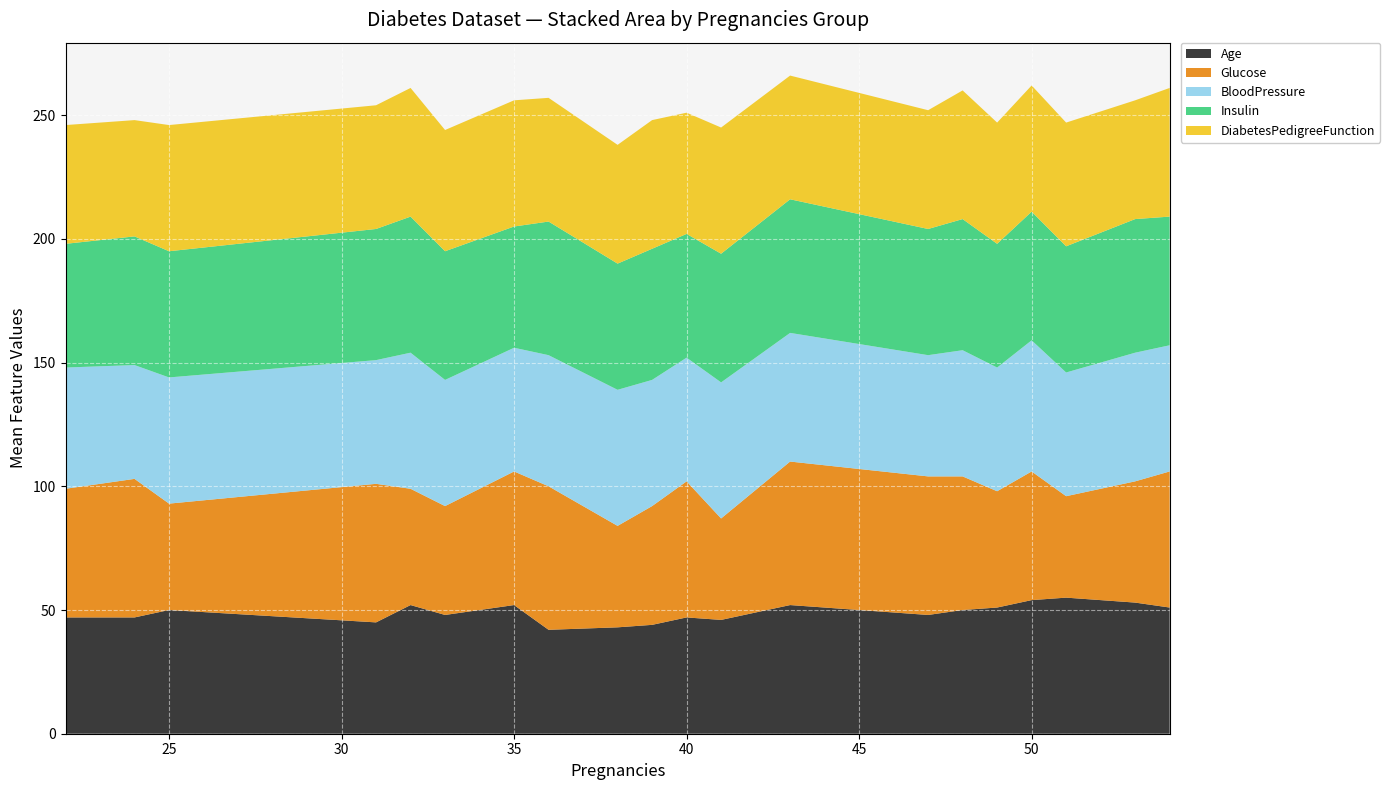

Reading left to right, list all the values displayed in this chart.

Age: 47	47	50	45	52	48	52	42	43	44	47	46	52	48	50	51	54	55	53	51
Glucose: 52	56	43	56	47	44	54	58	41	48	55	41	58	56	54	47	52	41	49	55
BloodPressure: 49	46	51	50	55	51	50	53	55	51	50	55	52	49	51	50	53	50	52	51
Insulin: 50	52	51	53	55	52	49	54	51	53	50	52	54	51	53	50	52	51	54	52
DiabetesPedigreeFunction: 48	47	51	50	52	49	51	50	48	52	49	51	50	48	52	49	51	50	48	52